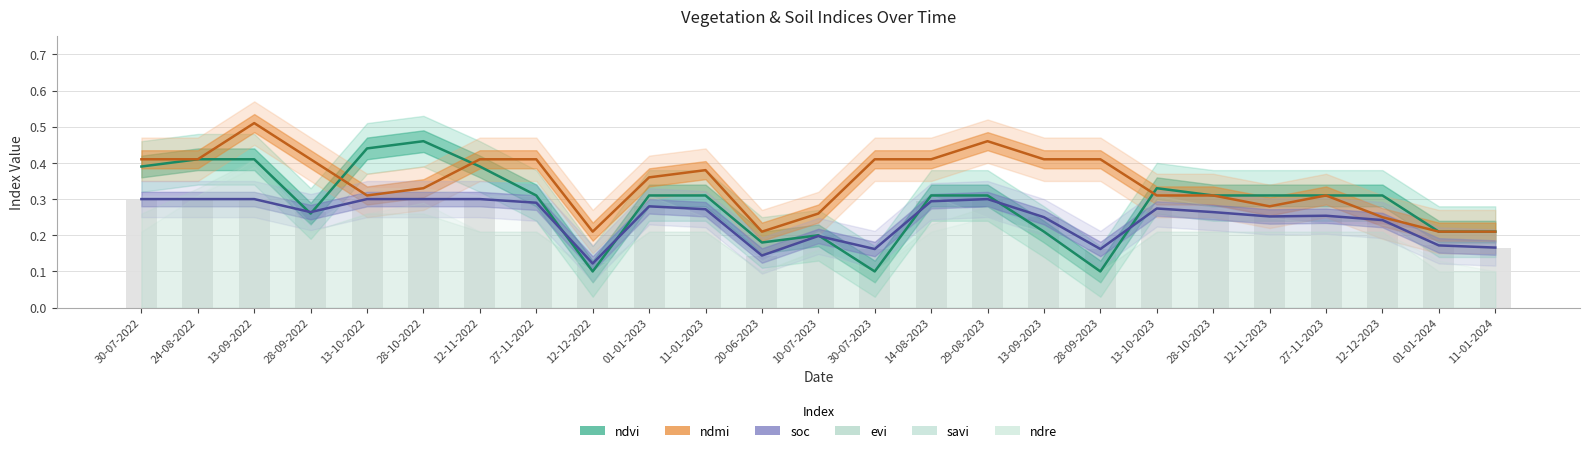

Is it true that soc equals 0.4 at 13-09-2023?

False